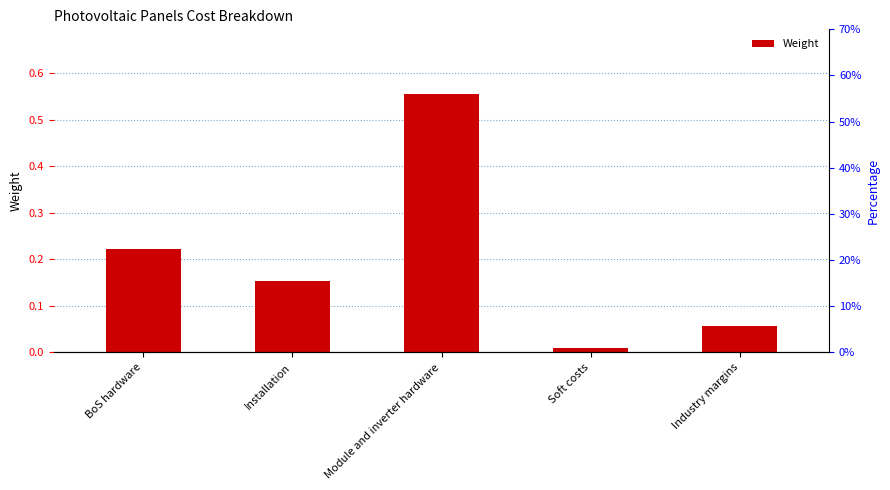

List the labels in order of value, largest first.

Module and inverter hardware, BoS hardware, Installation, Industry margins, Soft costs